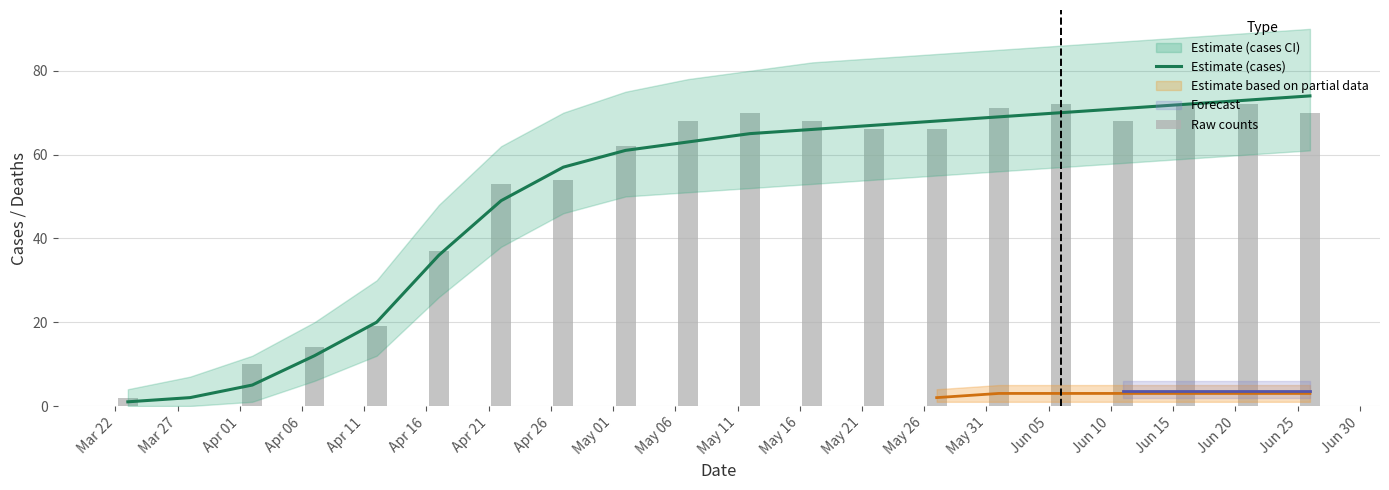

Does the chart contain any negative values?

No